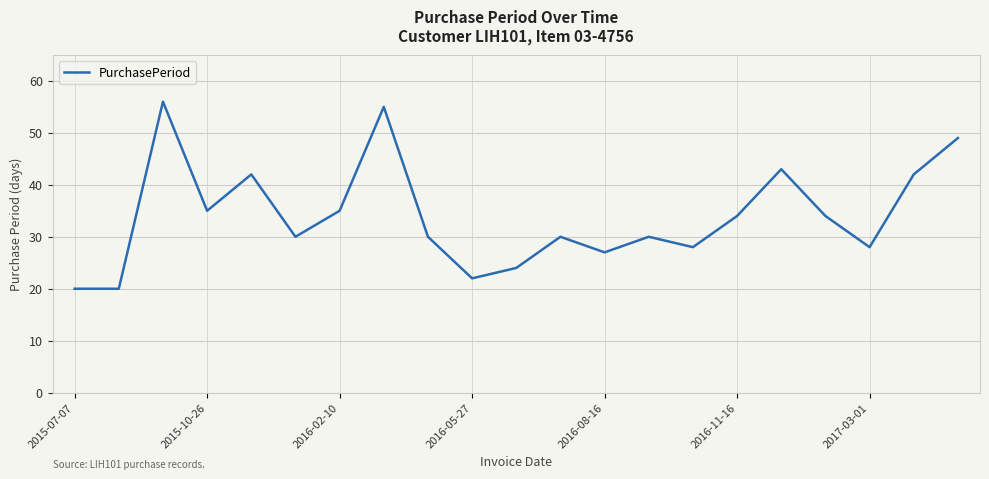

What is the difference between the maximum and minimum values?

36